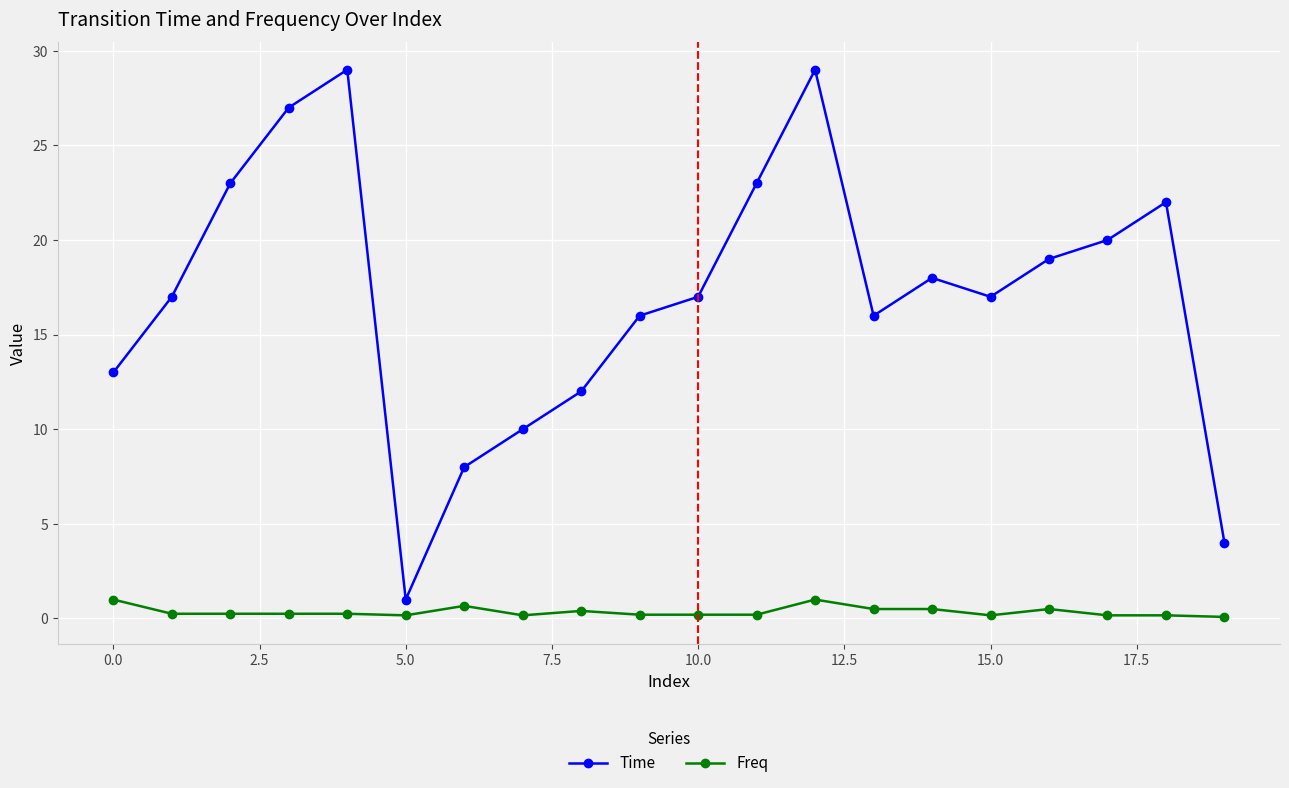

Rank the series by their maximum value, from highest to lowest.

Time, Freq